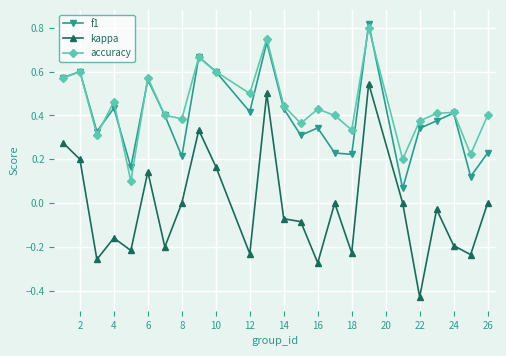

Which series has the largest range (max minus min)?

kappa